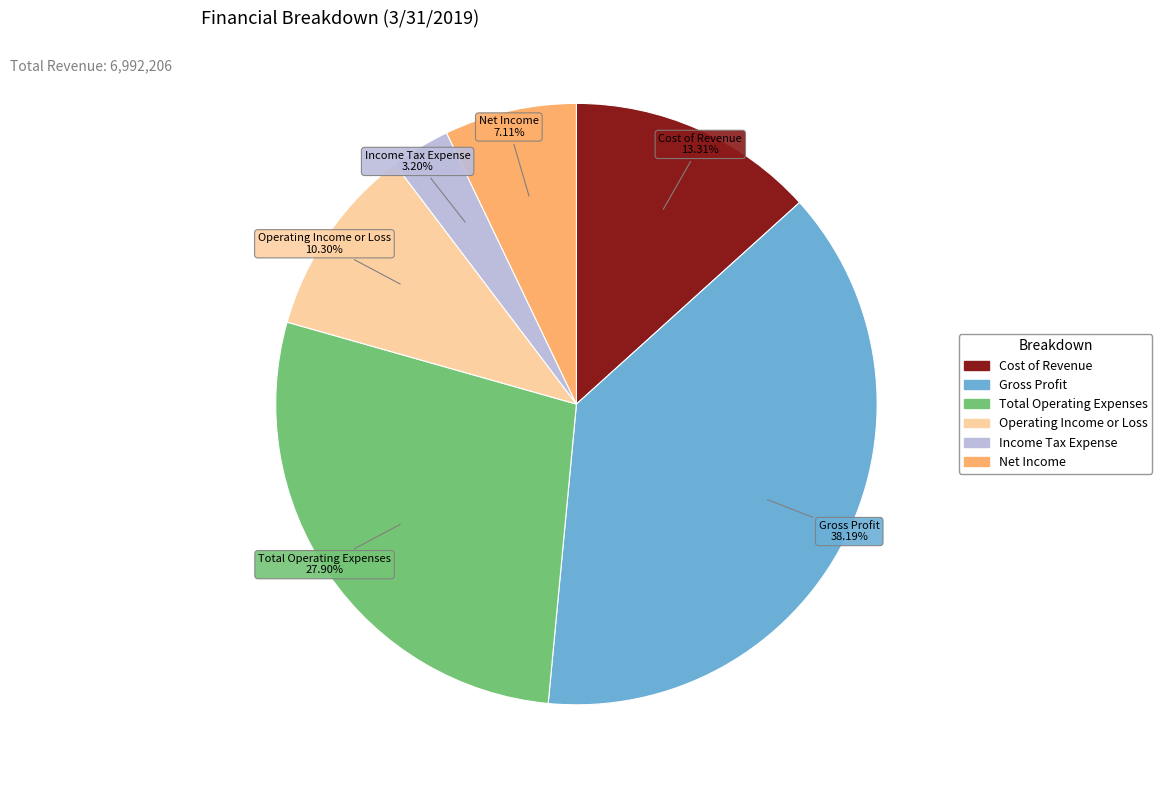

What portion of the pie excludes Income Tax Expense?

96.8%